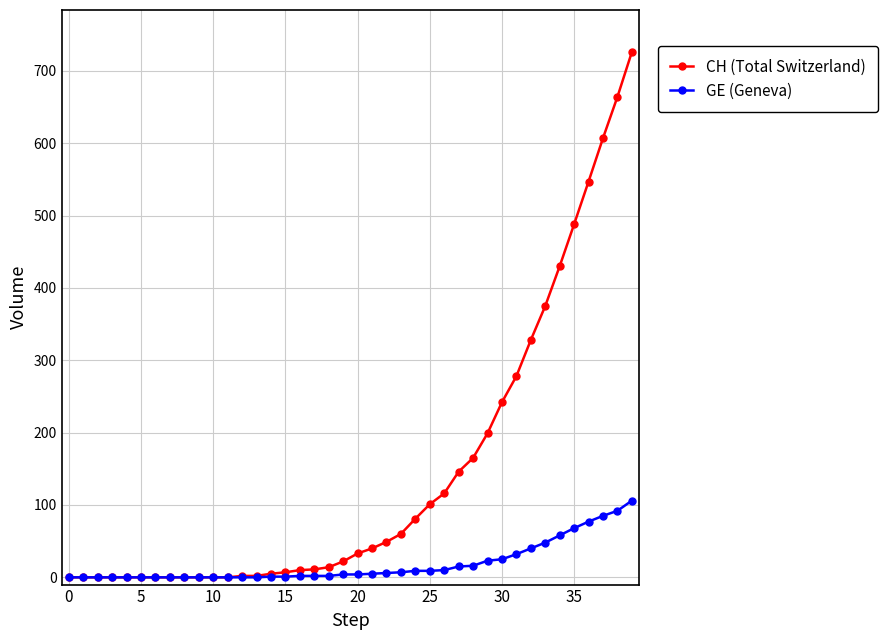

What is the difference between the second highest and minimum values in the GE (Geneva) series?

92